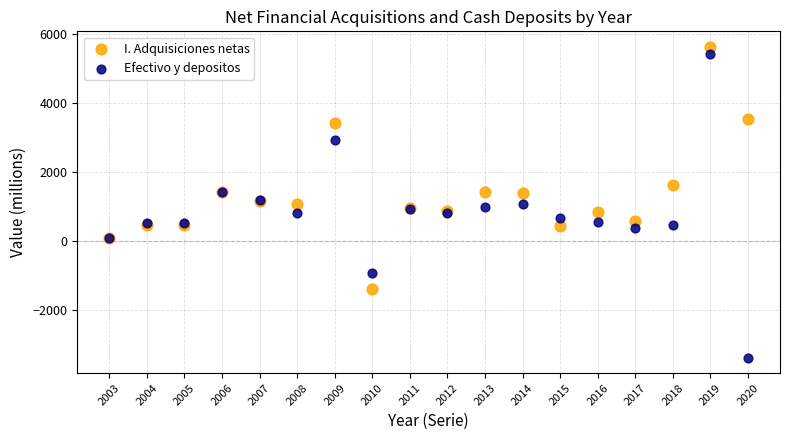

Which series has the largest Y range (max minus min)?

Efectivo y depositos